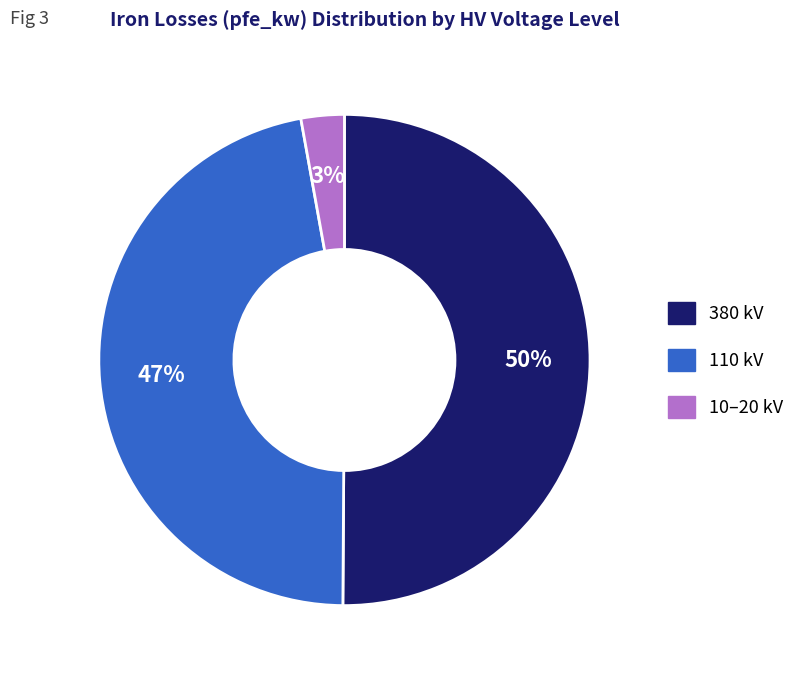

To the nearest percent, what is the difference between the largest and smallest slice percentages?

47%